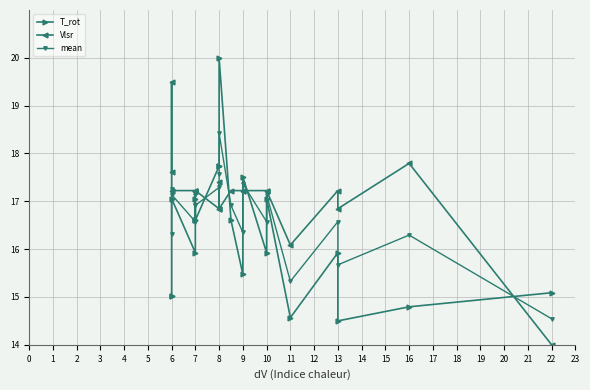

Does the chart have visible grid lines?

Yes